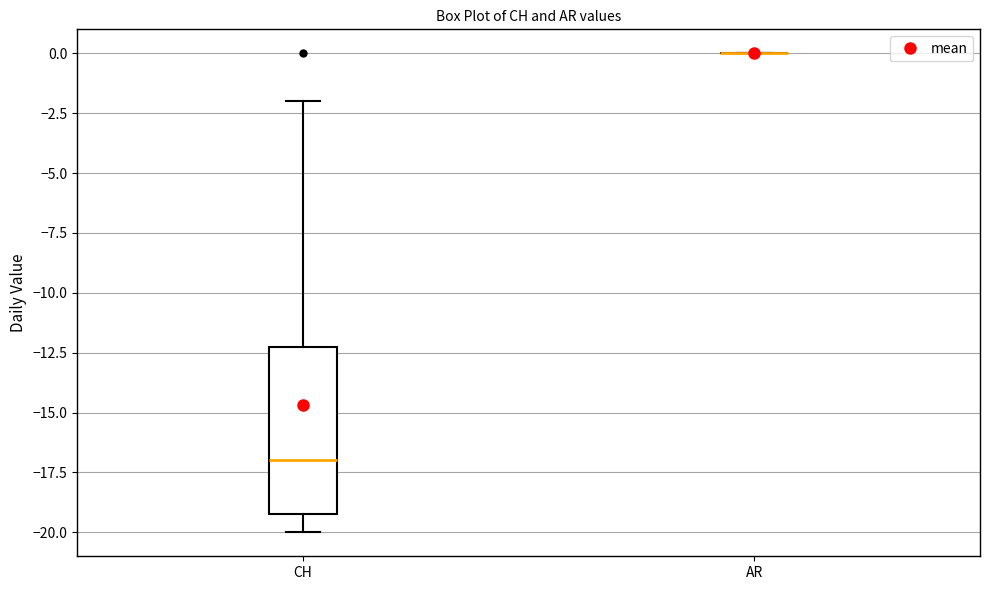

Reading left to right, transcribe this box plot: for each box, give where its median line is, the range the box spans, and where its two whiskers end, as read against the y-axis. The values are not printed on the chart, so give them approximately, as read against the axis.

CH: median -17, box -19 to -12, whiskers -20 to -2
AR: box collapsed to a line at 0, whiskers 0 to 0